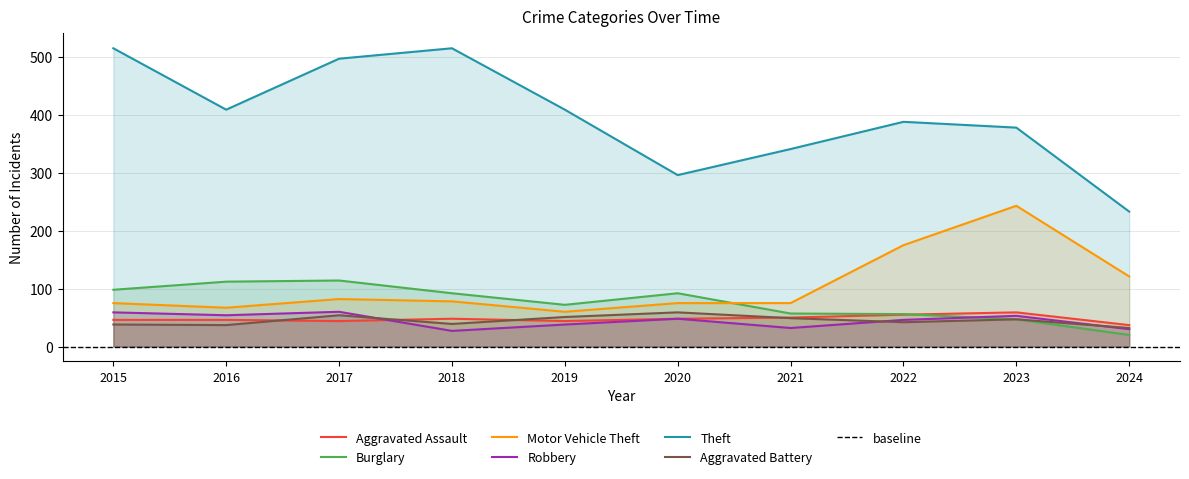

Is the value of Theft at 2017 greater than the value of Burglary at 2019?

Yes